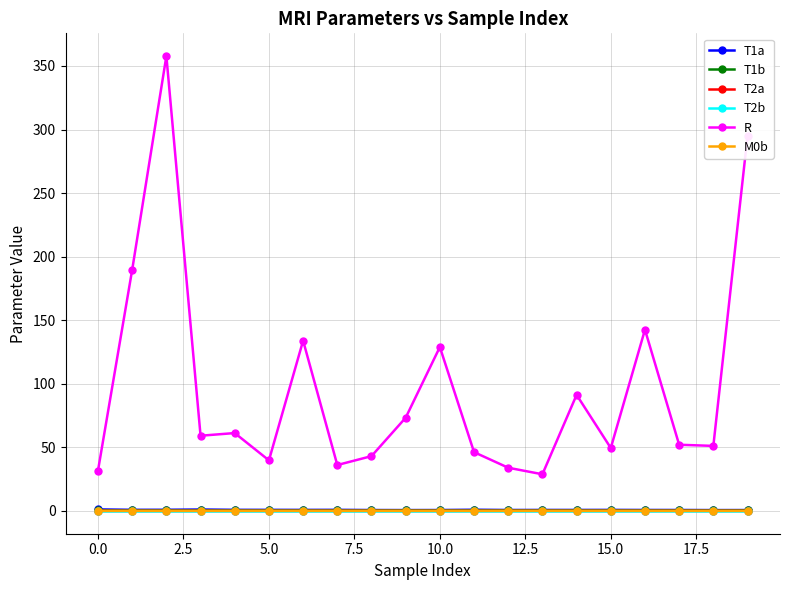

Which series has the largest total across all categories?

R